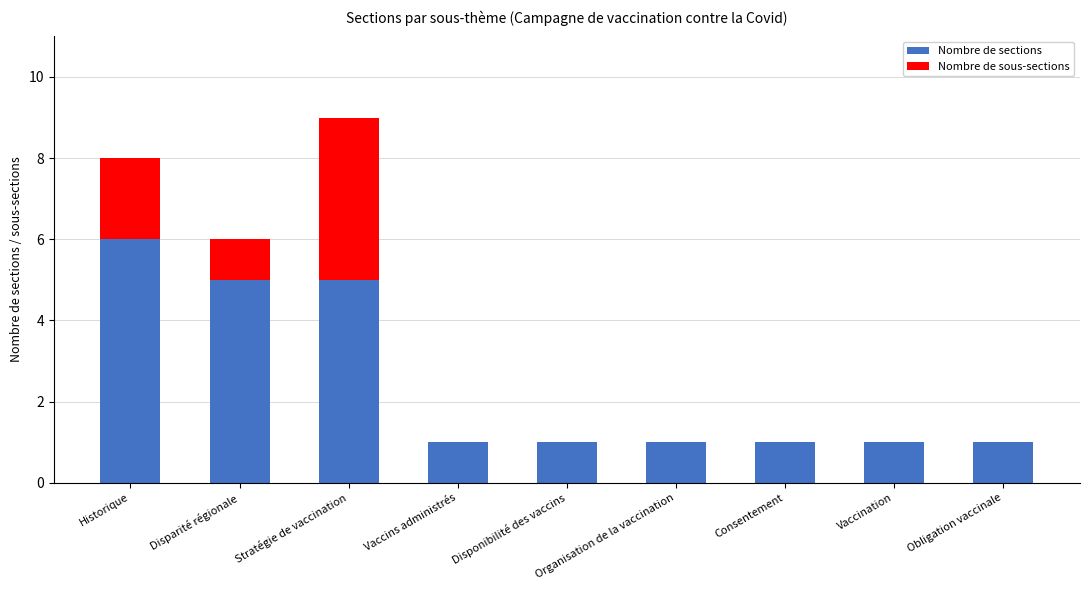

What is the total value across all series at Stratégie de vaccination?

9